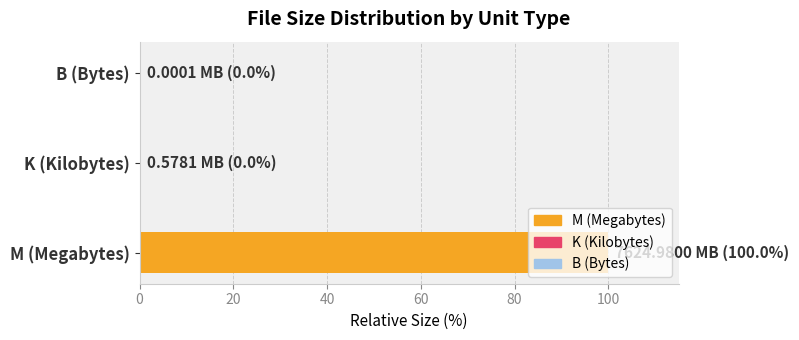

True or false: the data shows 0.0 at K (Kilobytes).

True